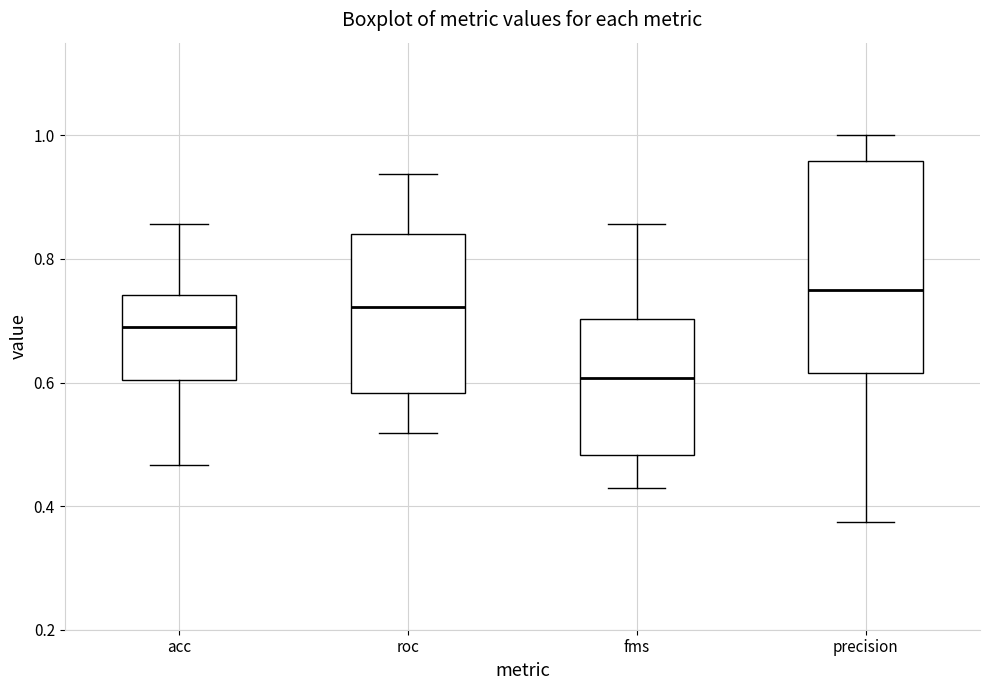

Which box's median line is the highest?

precision